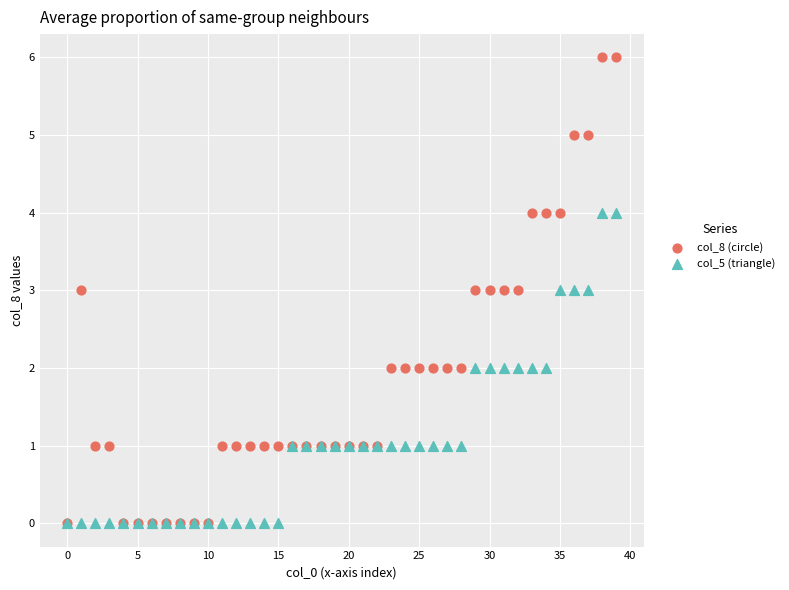

Which series has the largest Y range (max minus min)?

col_8 (circle)